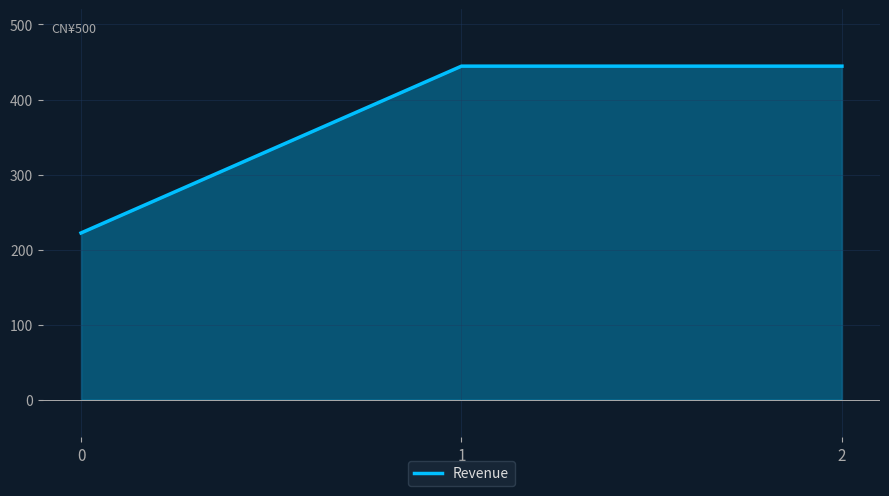

True or false: the data shows 139.1 at 2.

False